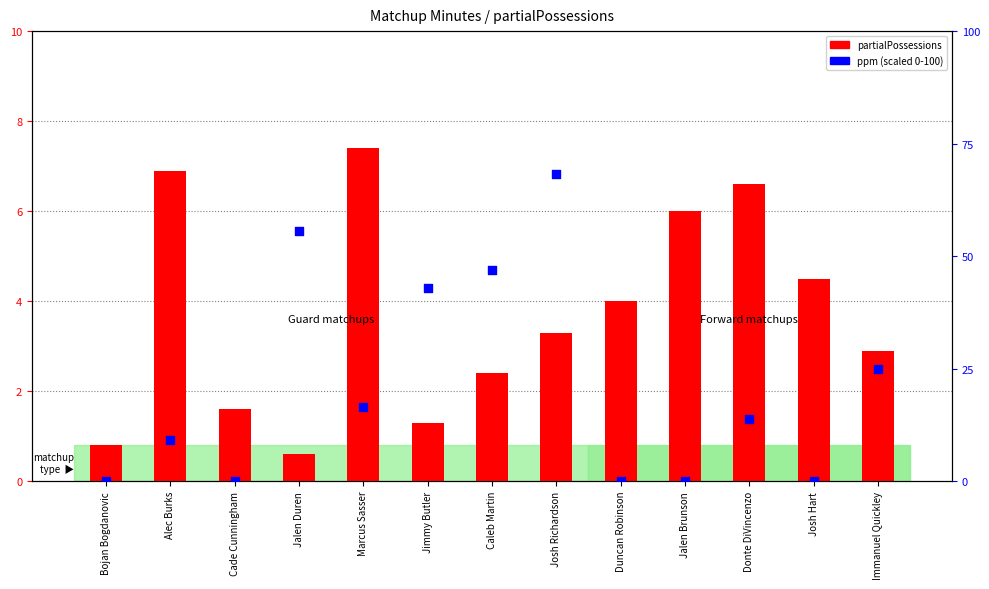

Which series reaches the minimum Y coordinate?

ppm (scaled)